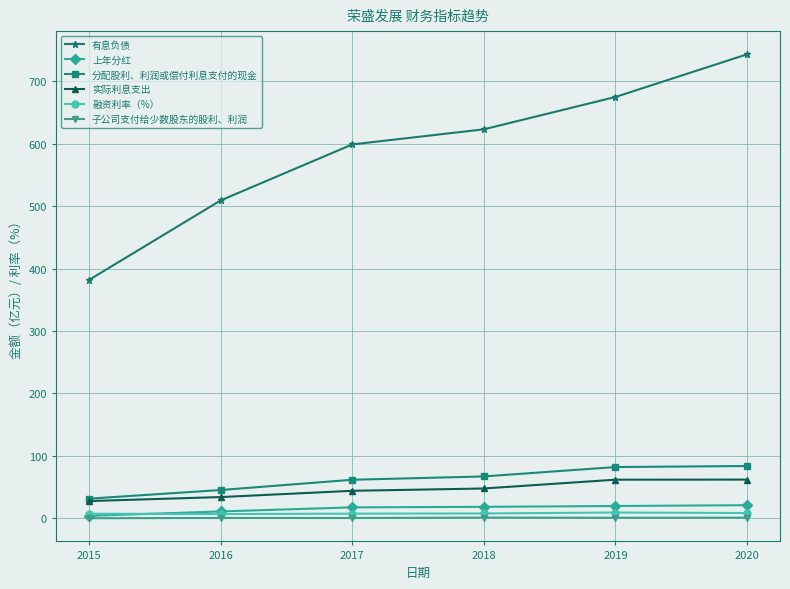

What is the sum of the 分配股利、利润或偿付利息支付的现金 values at 2019 and 2016?

127.2